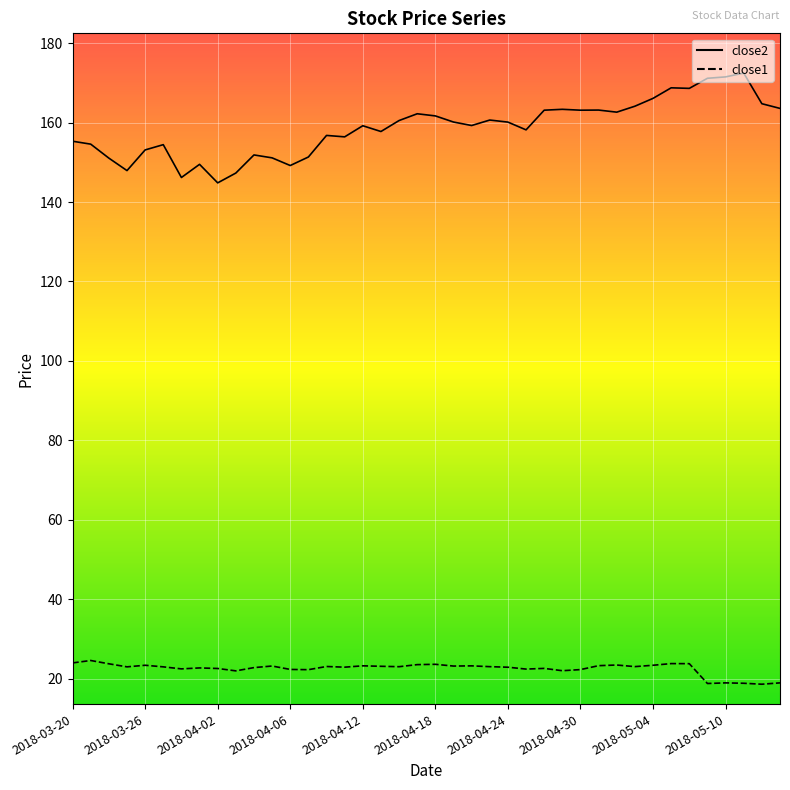

Rank the categories by close2 value from highest to lowest.

37, 36, 35, 33, 34, 32, 38, 31, 39, 27, 29, 26, 28, 30, 19, 20, 23, 18, 21, 24, 22, 16, 25, 17, 14, 15, 2018-03-20, 2018-03-26, 2018-04-18, 2018-04-12, 10, 13, 11, 2018-04-02, 2018-04-30, 12, 2018-04-06, 2018-05-10, 2018-04-24, 2018-05-04